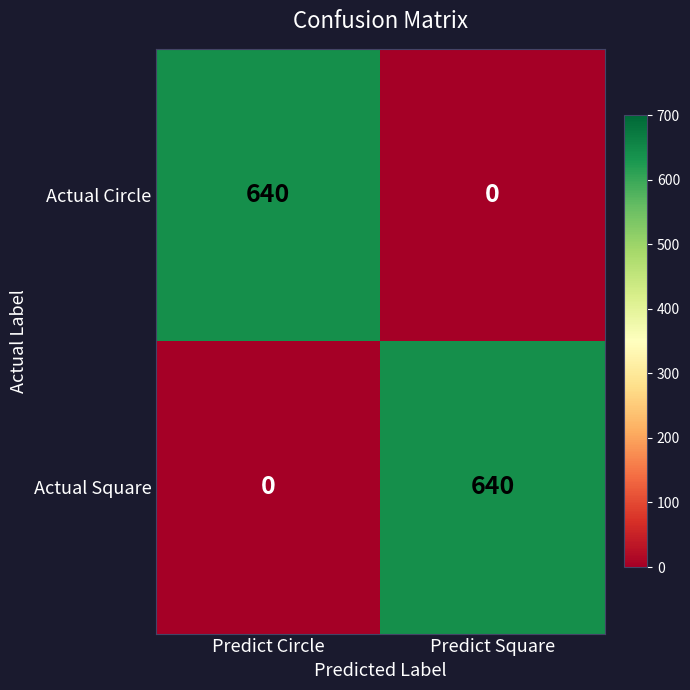

Count the number of data series in this chart.

2